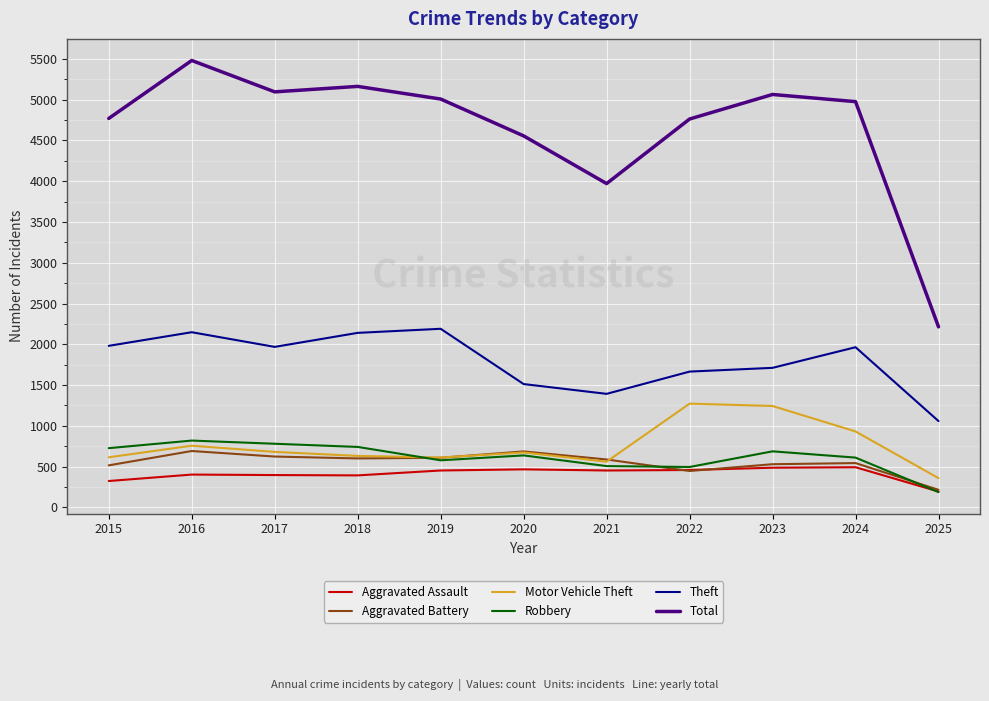

The value of Total at 2019 is 8298. True or false?

False